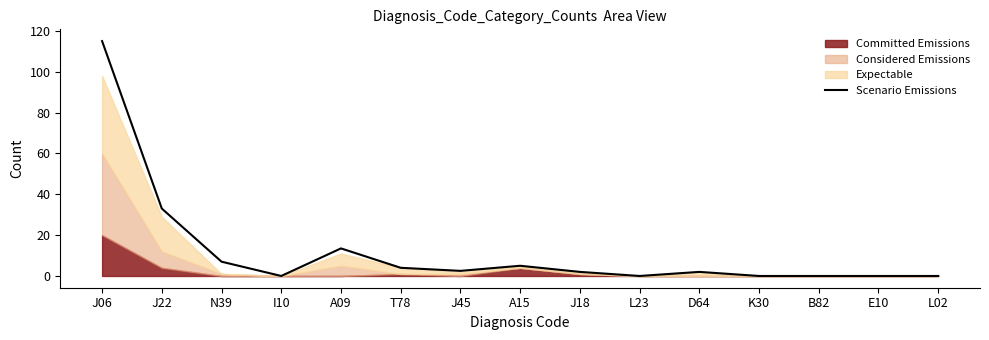

Which label corresponds to the largest value in the chart?

J06